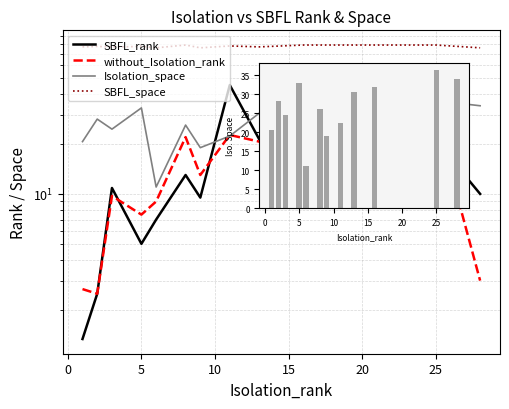

How many groups of bars are there?

12